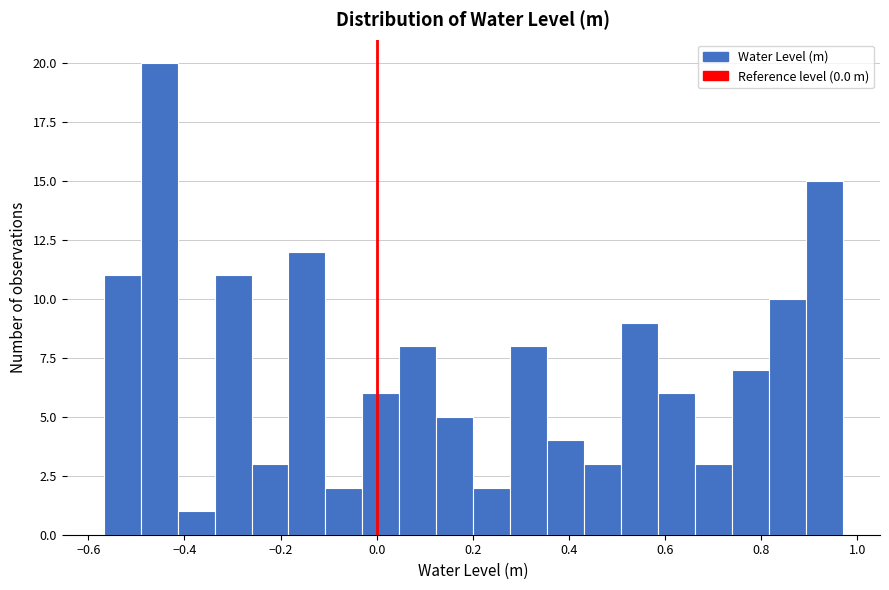

Read against the x-axis, roughly where is the centre of the tallest bar?

-0.46